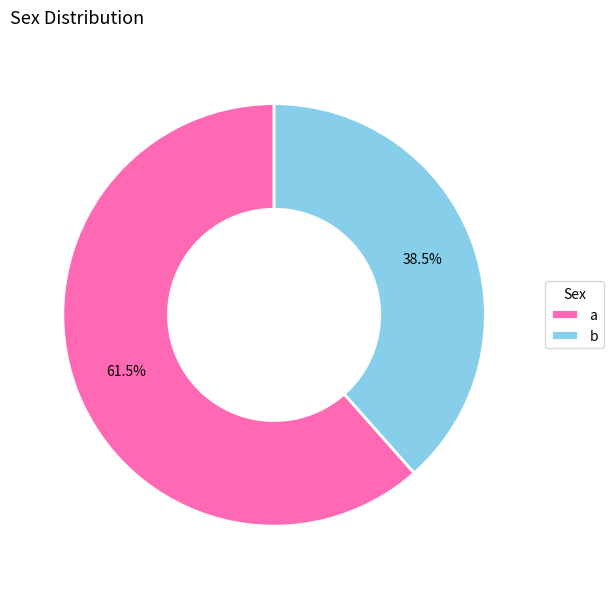

Which category has the smallest portion of the pie?

b